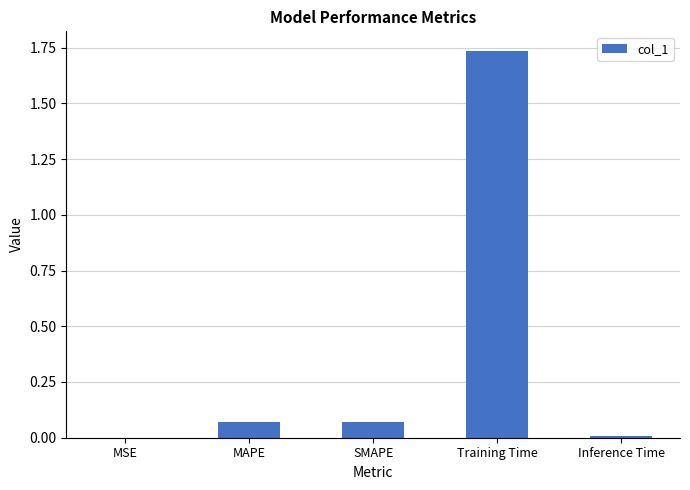

Which category has the highest value across all series?

Training Time